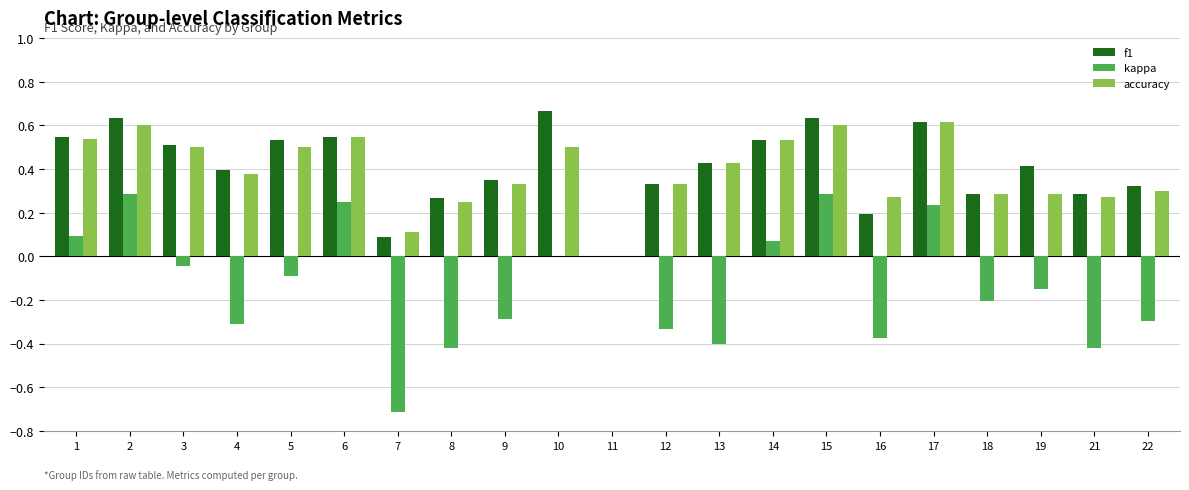

Is the value of kappa at 18 greater than the value of accuracy at 9?

No